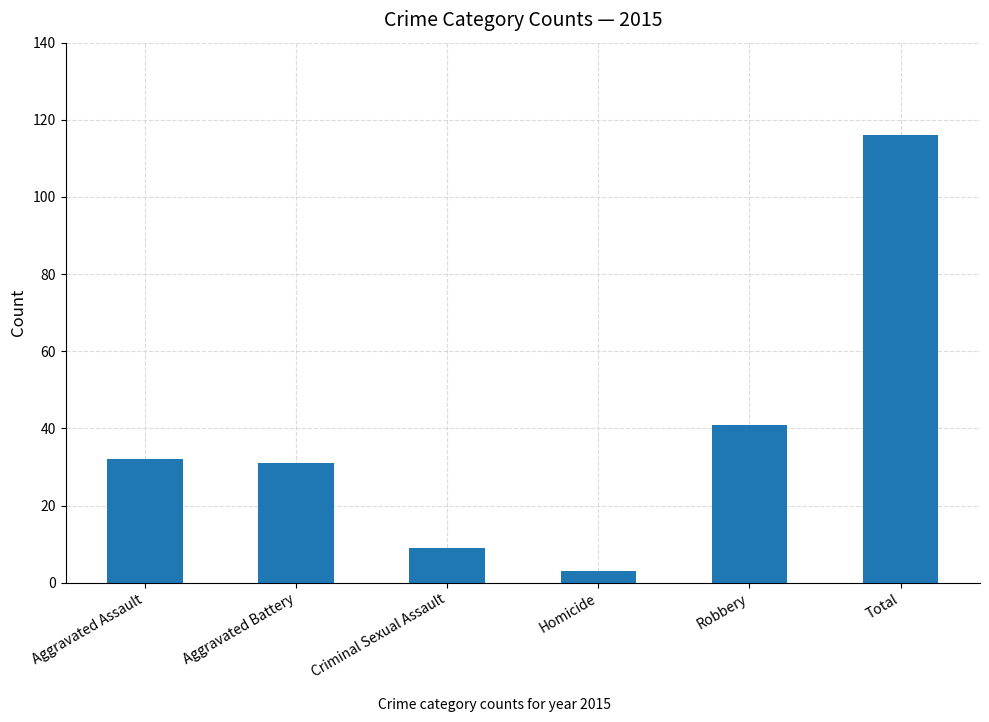

Which has a higher value, Robbery or Criminal Sexual Assault?

Robbery